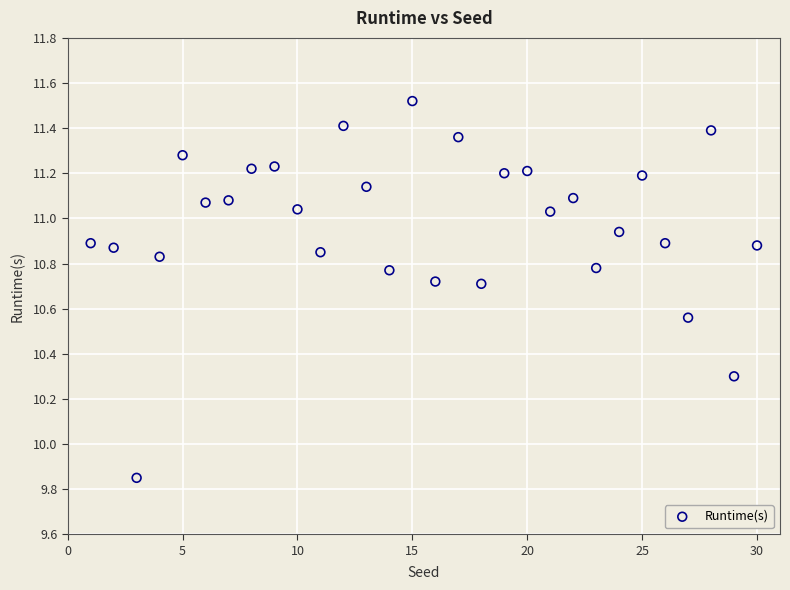

What is the range of Y values (max minus min)?

1.7